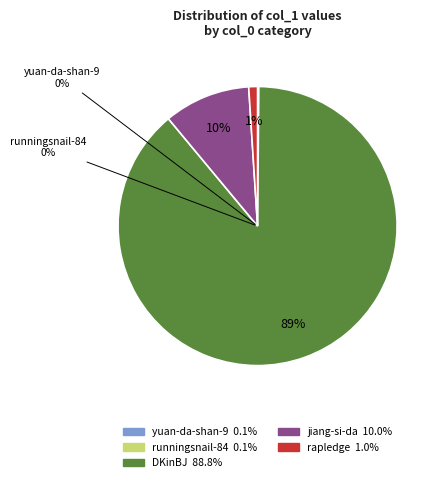

Is there a majority slice in this chart?

Yes